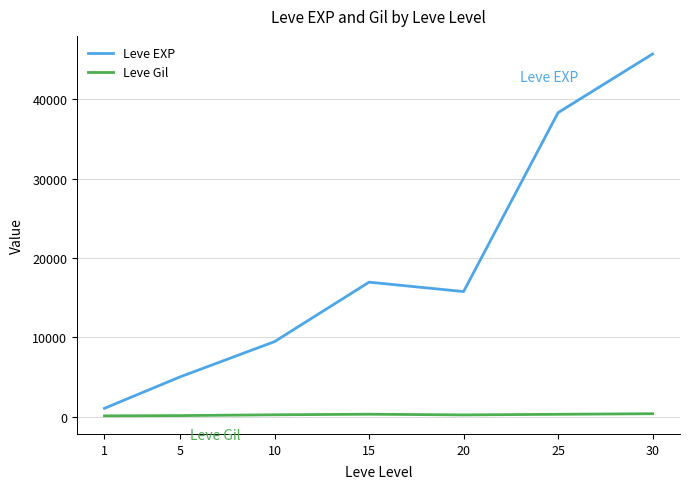

Which series has the widest spread of values?

Leve EXP